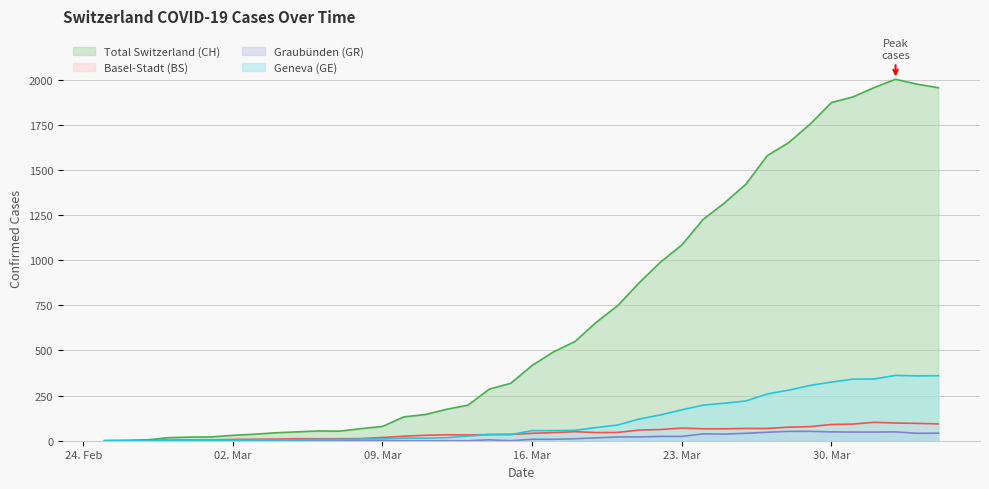

What is the sum of all GR values?

682